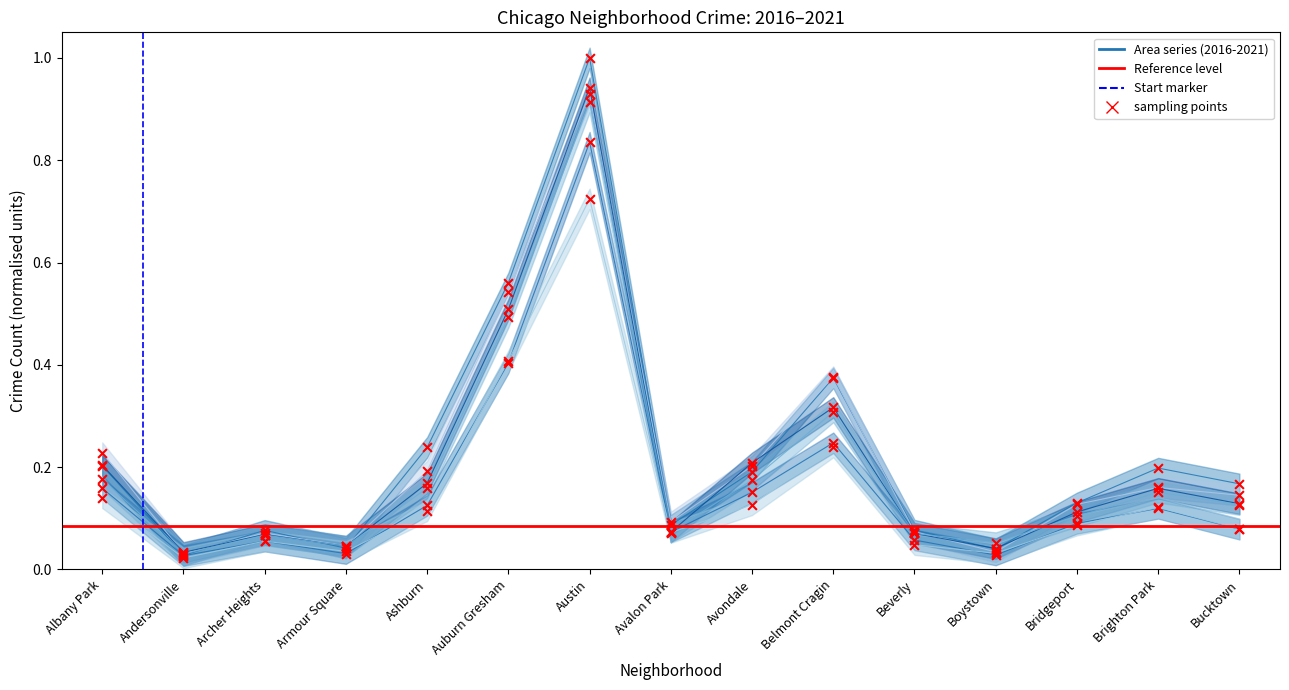

Which series reaches the minimum Y coordinate?

Start marker